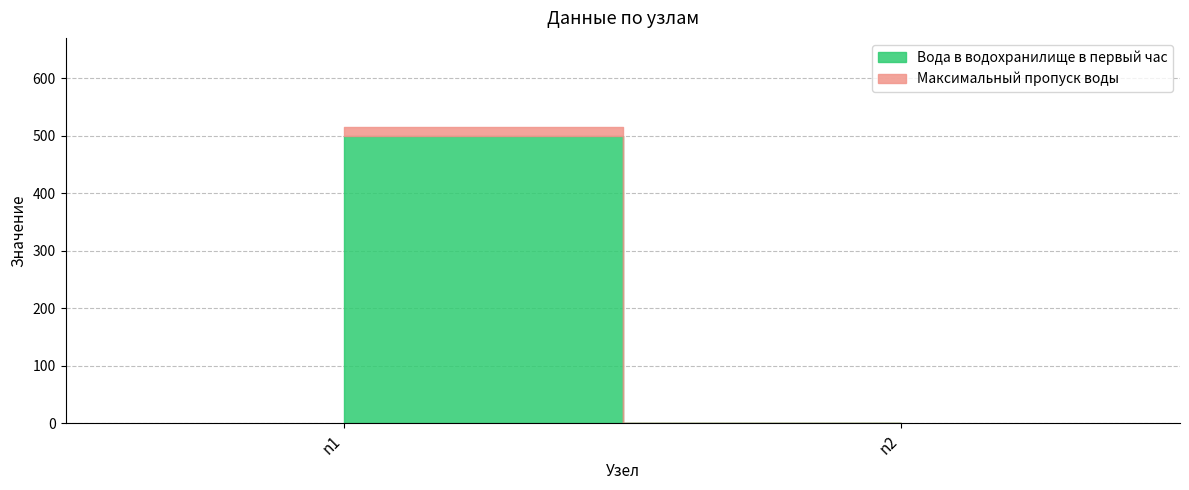

Rank the categories by Максимальный пропуск воды value from lowest to highest.

n2, n1